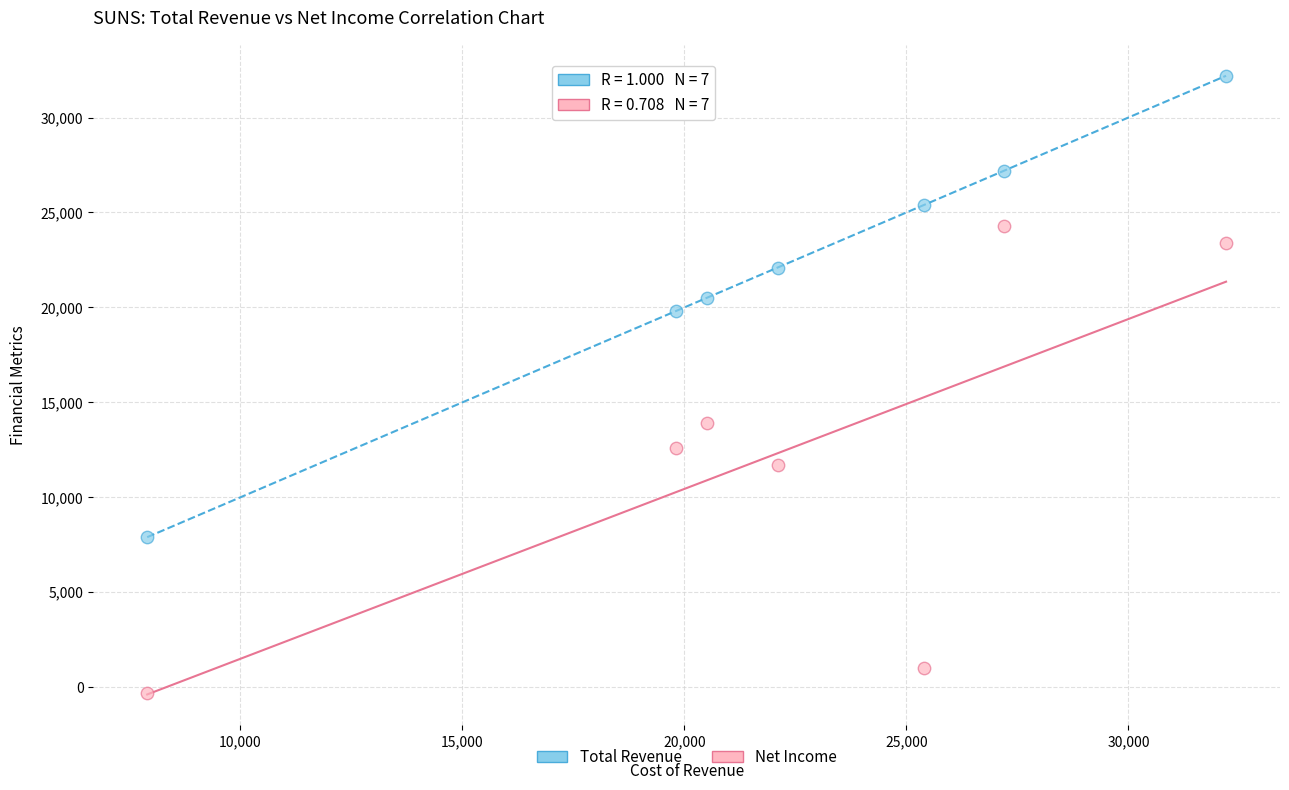

Which series reaches the maximum Y coordinate?

Total Revenue